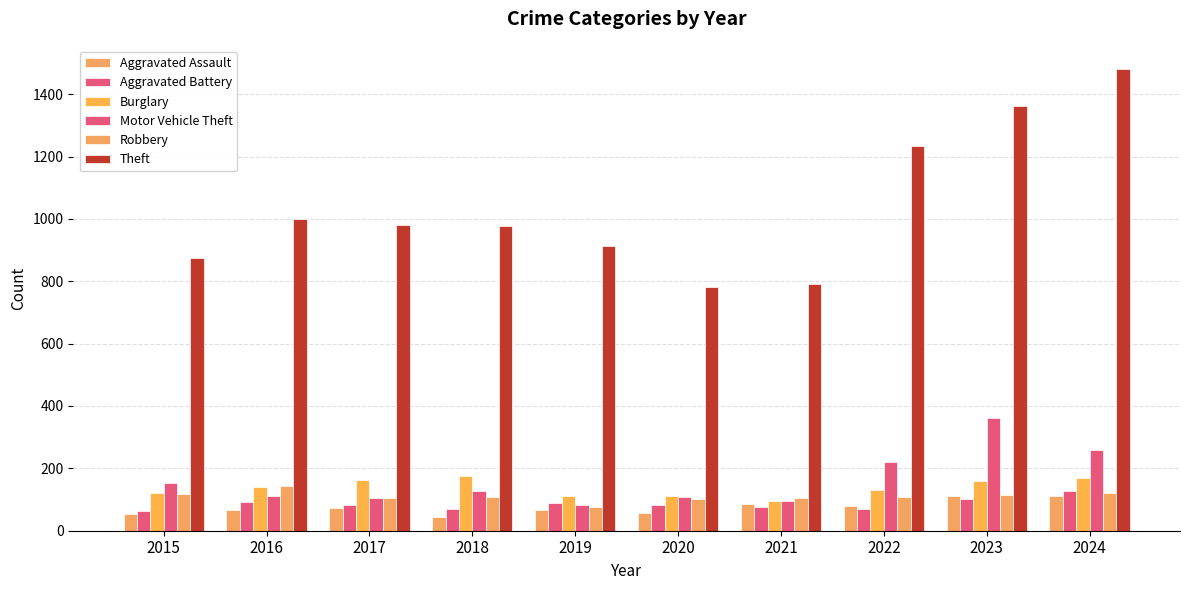

Is it true that Motor Vehicle Theft equals 219 at 2022?

True